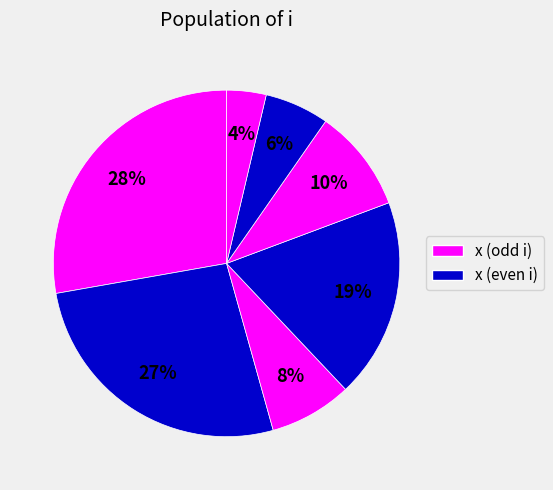

What is the largest slice in the pie chart?

1